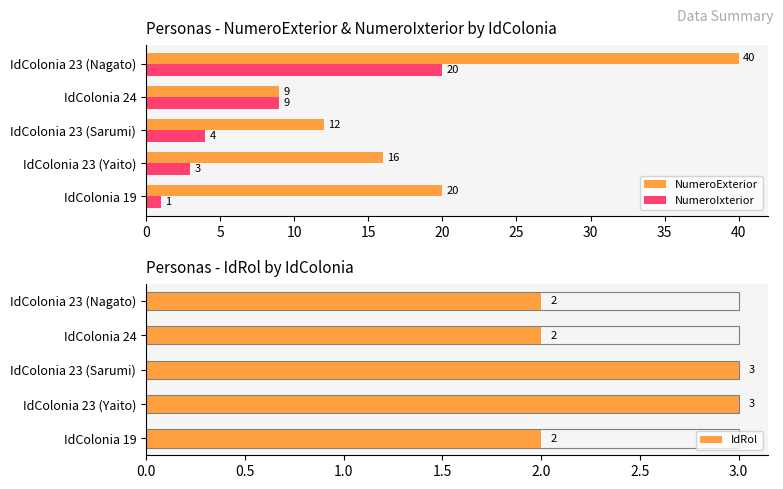

The NumeroExterior series shows 40 at IdColonia 23 (Nagato). True or false?

True